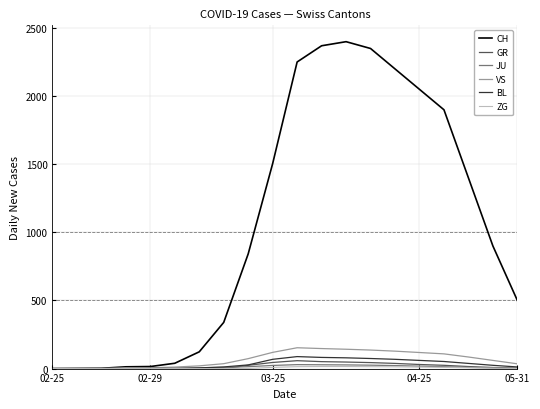

What is the maximum value shown in the chart?

2400